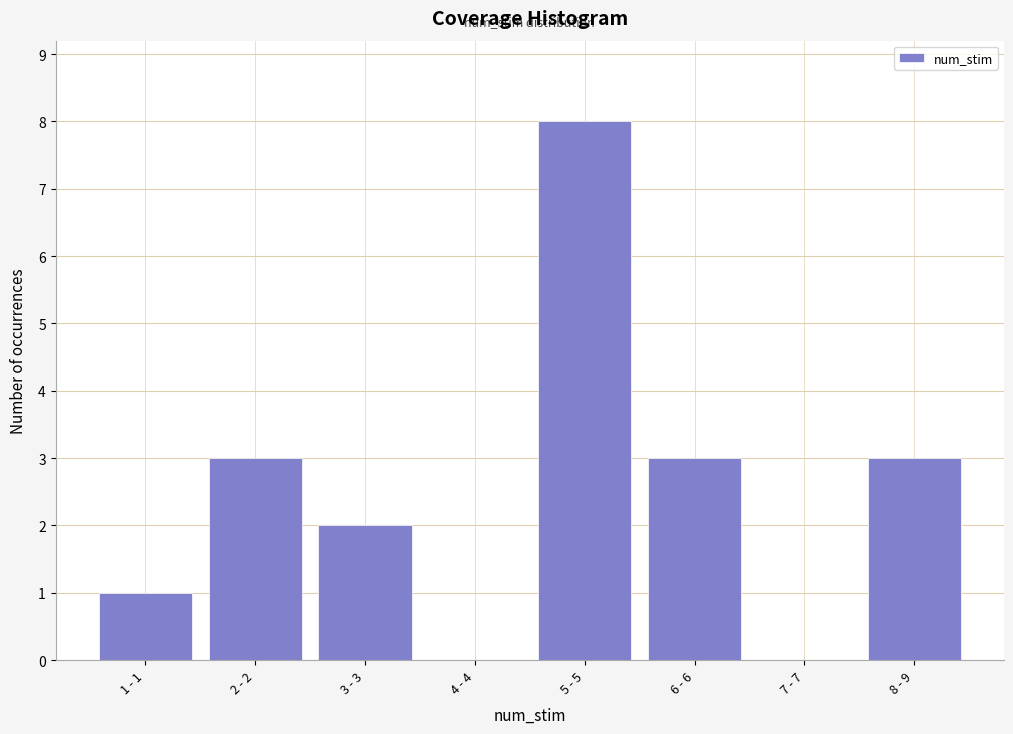

Reading left to right, what are all the values shown in this chart?

1 - 1=1	2 - 2=3	3 - 3=2	4 - 4=0	5 - 5=8	6 - 6=3	7 - 7=0	8 - 9=3